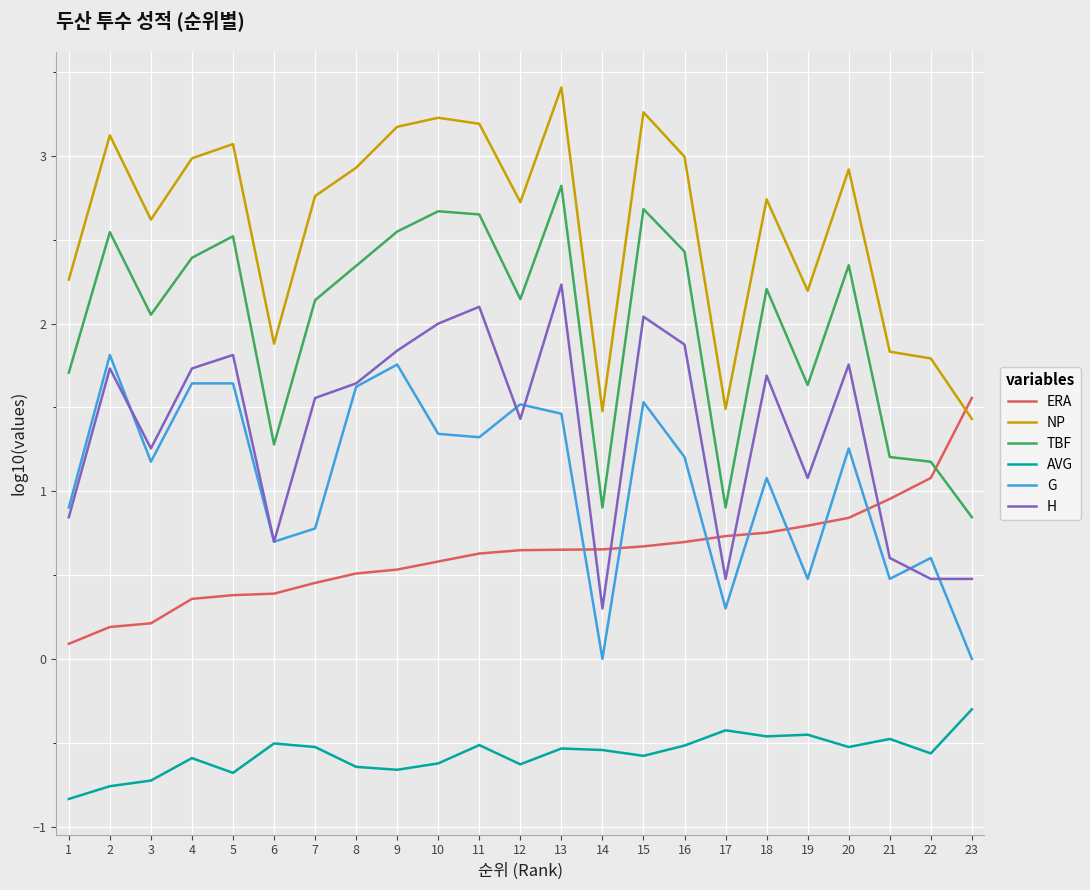

What are all the series names shown in the legend?

ERA, NP, TBF, AVG, G, H